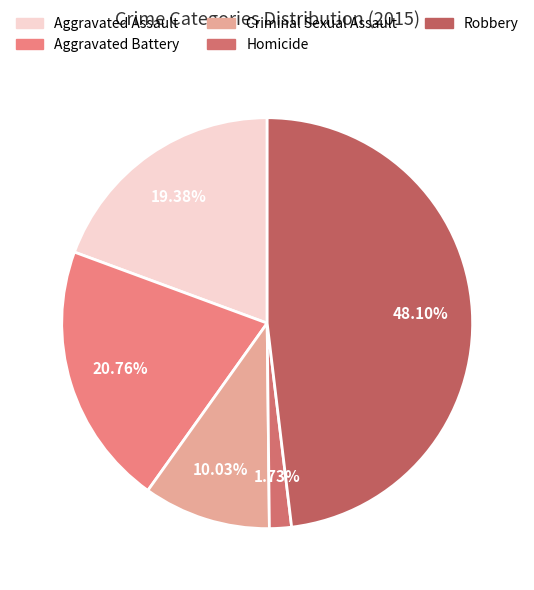

Approximately how many times larger is the value at Aggravated Assault compared to Criminal Sexual Assault?

1.9